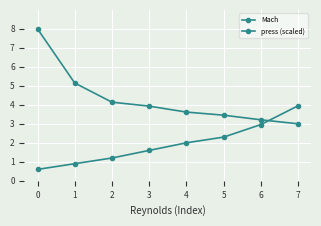

How many data points in press (scaled) are above 3?

7